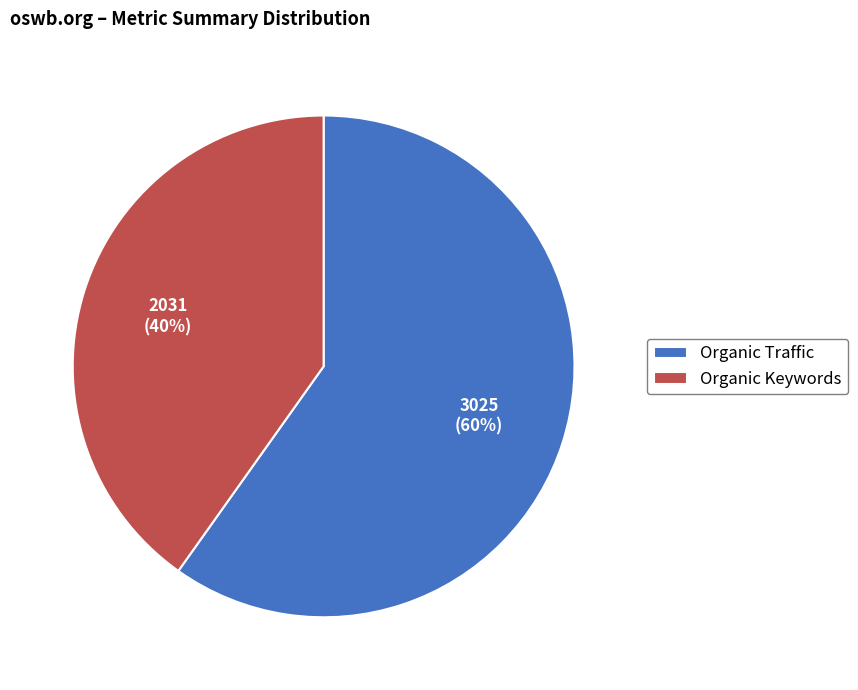

Combined, do Organic Traffic and Organic Keywords account for over 50%?

Yes